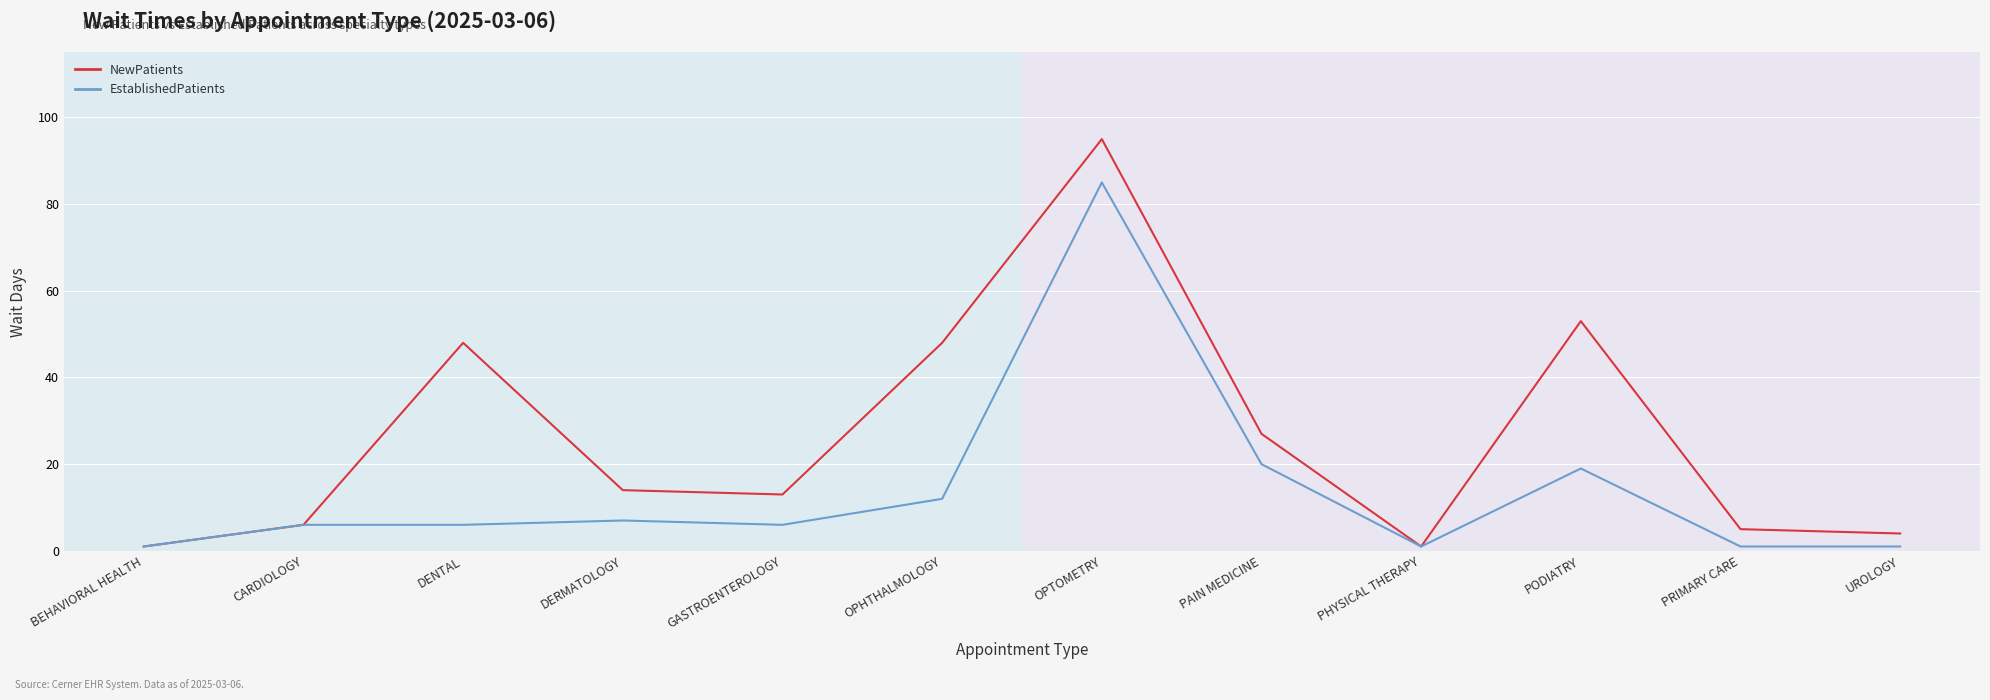

What is the total value across all series at DENTAL?

54